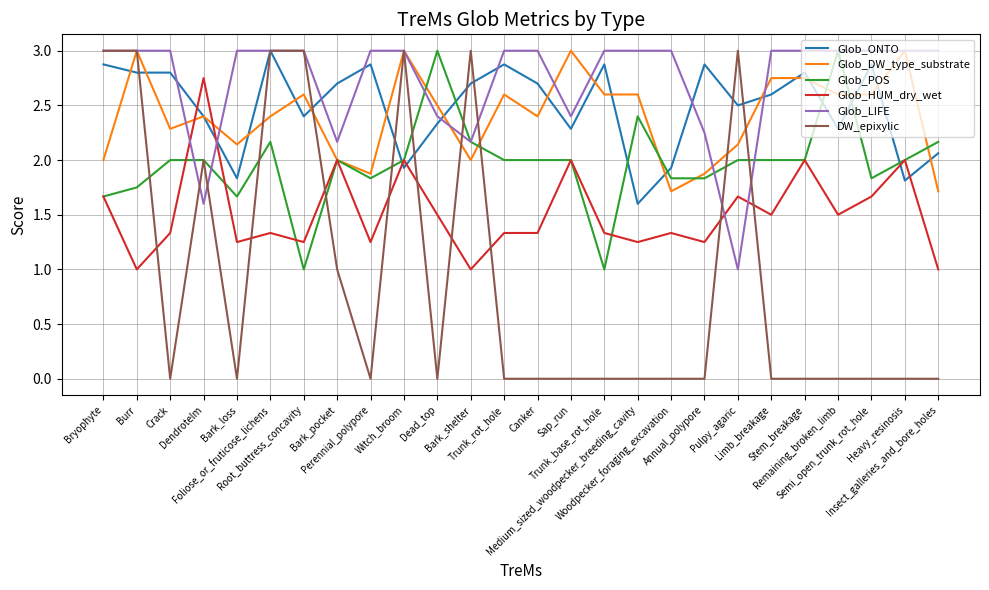

What position from the left is Medium_sized_woodpecker_breeding_cavity?

17